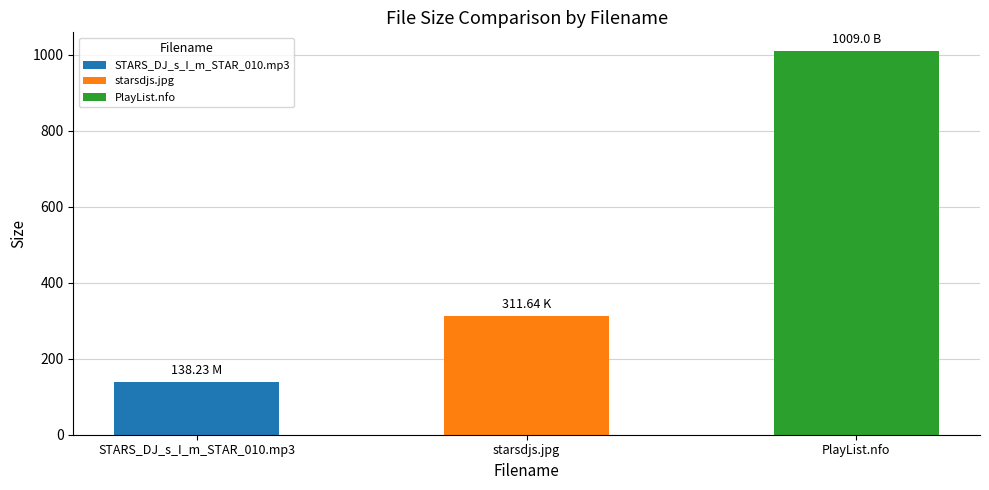

What is the average value?

486.3